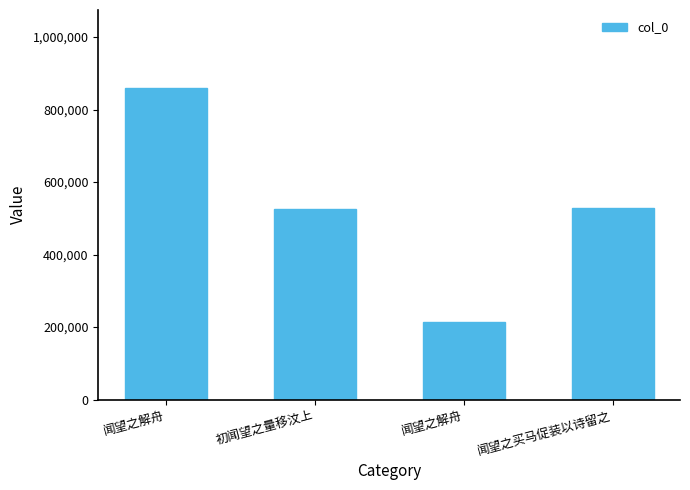

What is the value of the 4th bar from the left?

528402